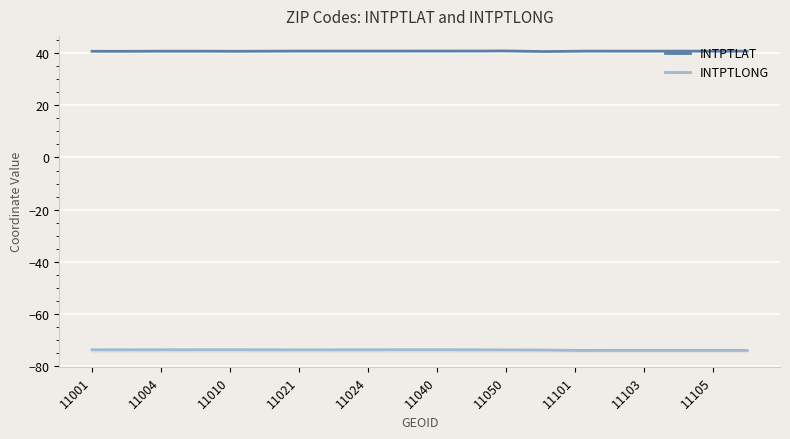

What is the value of the INTPTLAT point at the 10th from the left?

40.8